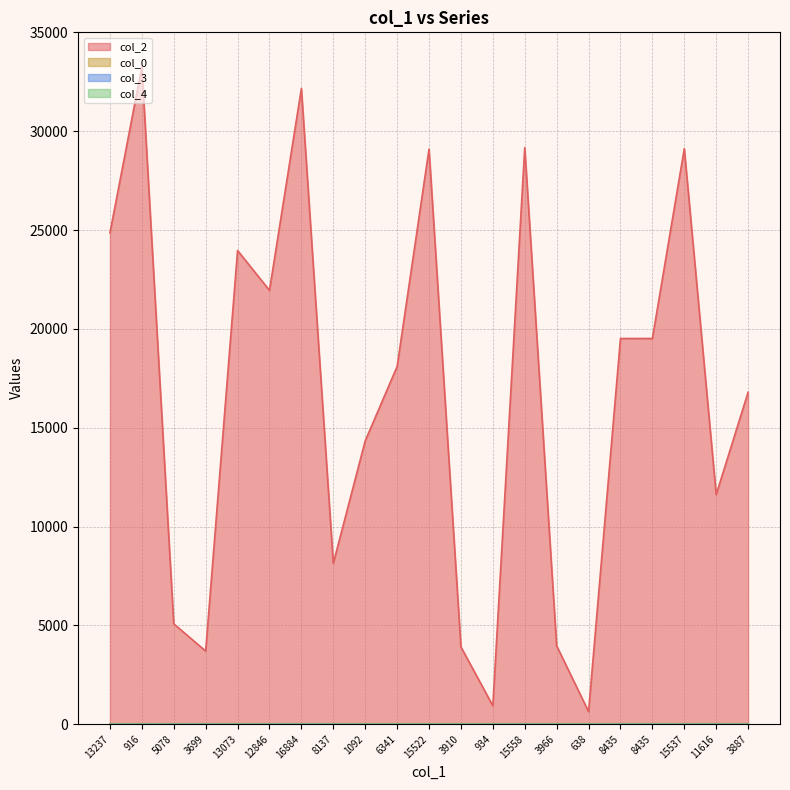

What is the label of the 6th point from the right?

638